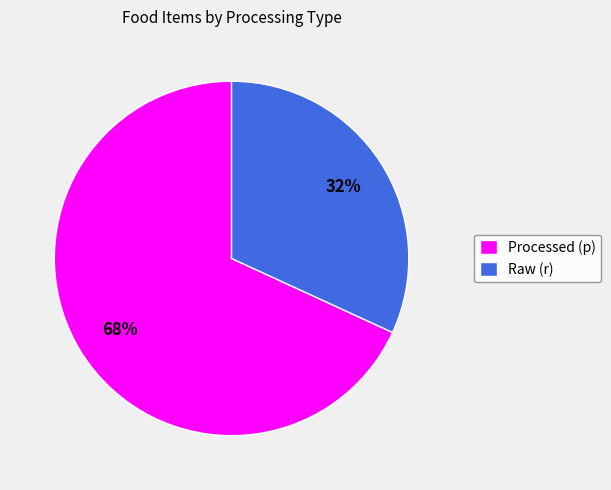

Between Raw (r) and Processed (p), which is larger?

Processed (p)